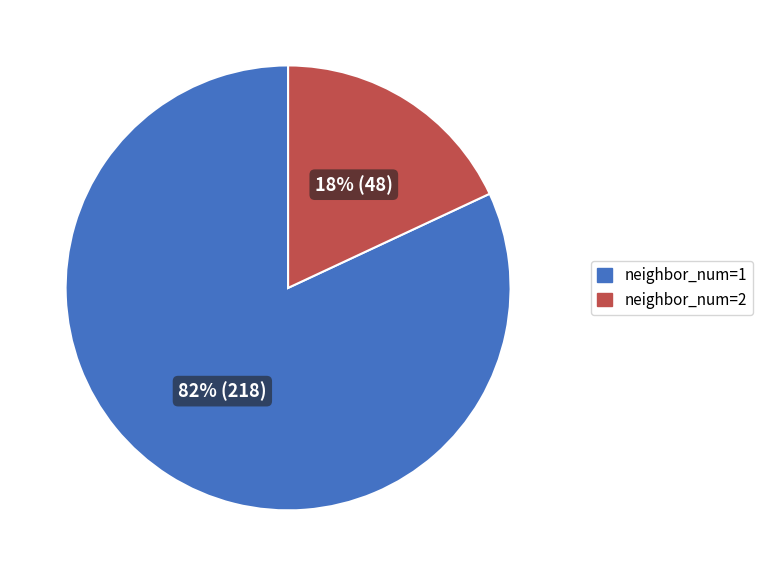

Count the number of slices in the pie.

2